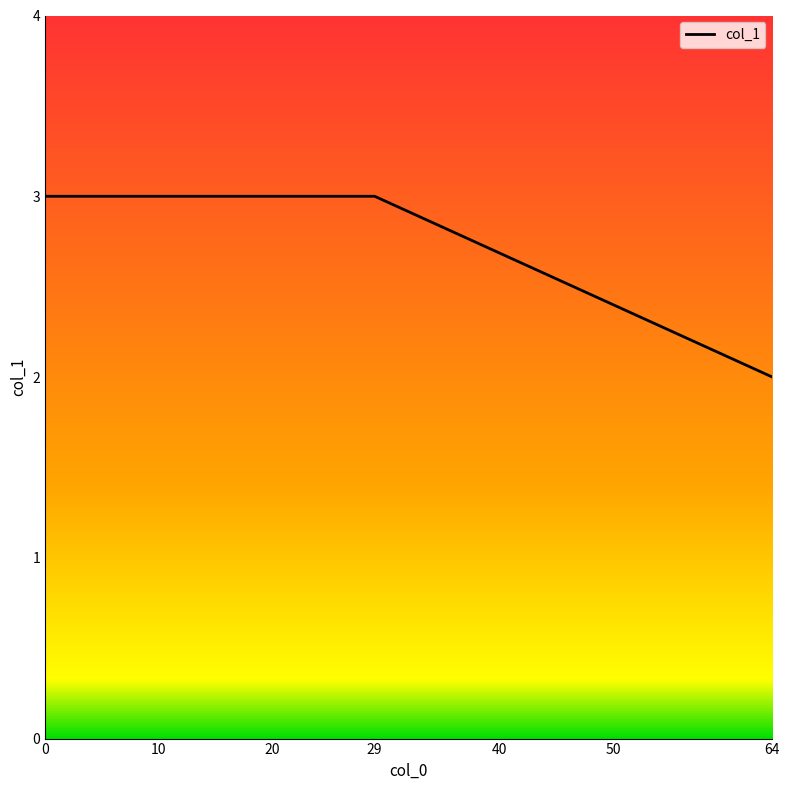

What is the approximate value at 0?

3